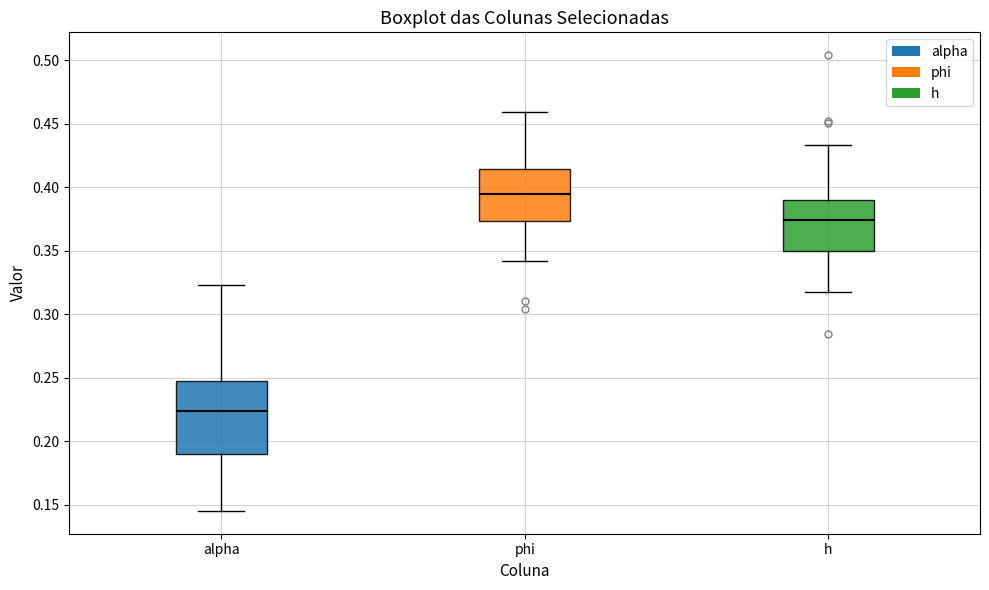

Which box is the tallest, from its lower edge to its upper edge?

alpha